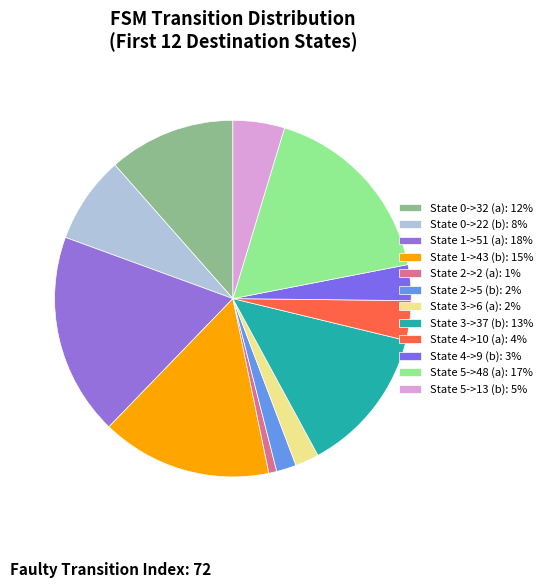

Is there any slice that represents more than half of the pie?

No